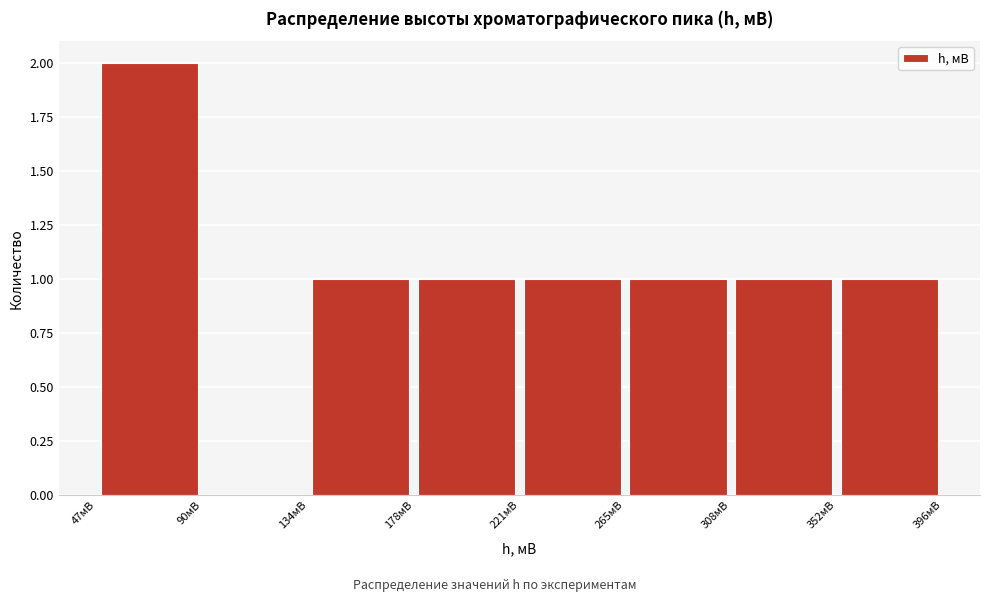

Reading left to right, transcribe this chart: for each bar, give the range it covers on the x-axis and its height. Neither the bar edges nor the heights are printed on the chart, so give them approximately, as read against the axes.

45 to 90: 2
90 to 135: 0
135 to 180: 1
180 to 220: 1
220 to 265: 1
265 to 310: 1
310 to 350: 1
350 to 395: 1